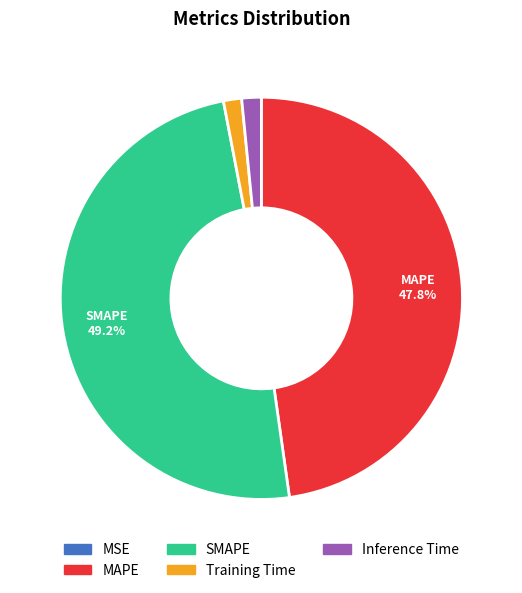

True or false: MAPE accounts for 59% of the total.

False